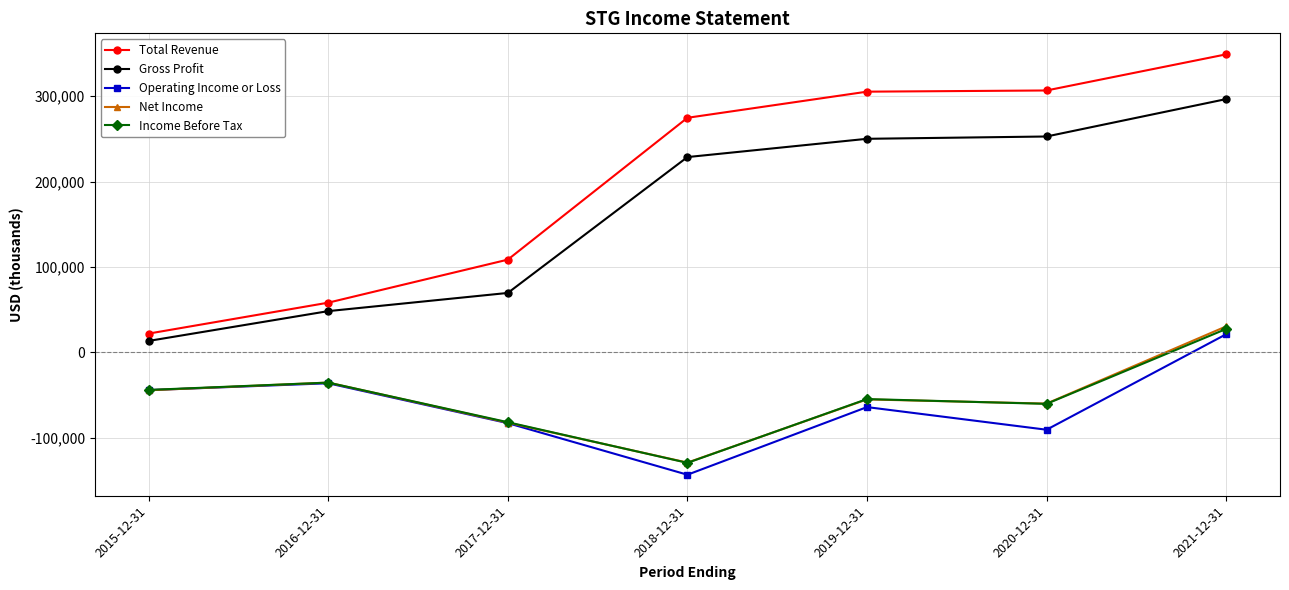

How many values in Income Before Tax are below zero?

6